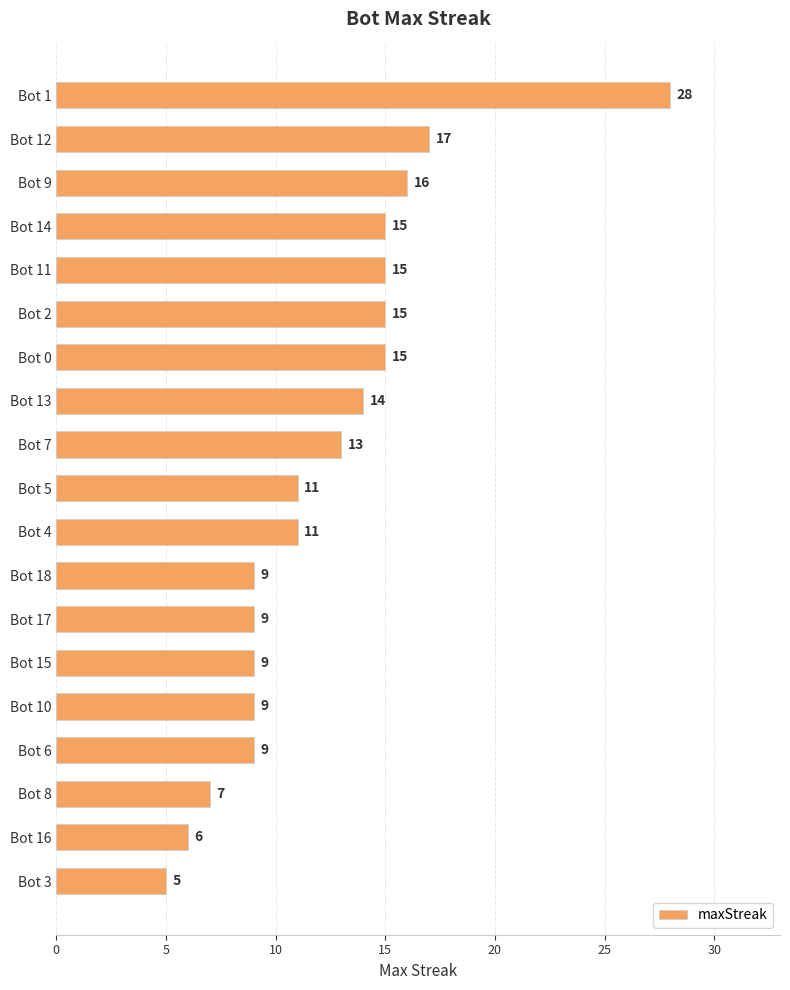

Which has a higher value, Bot 16 or Bot 4?

Bot 4